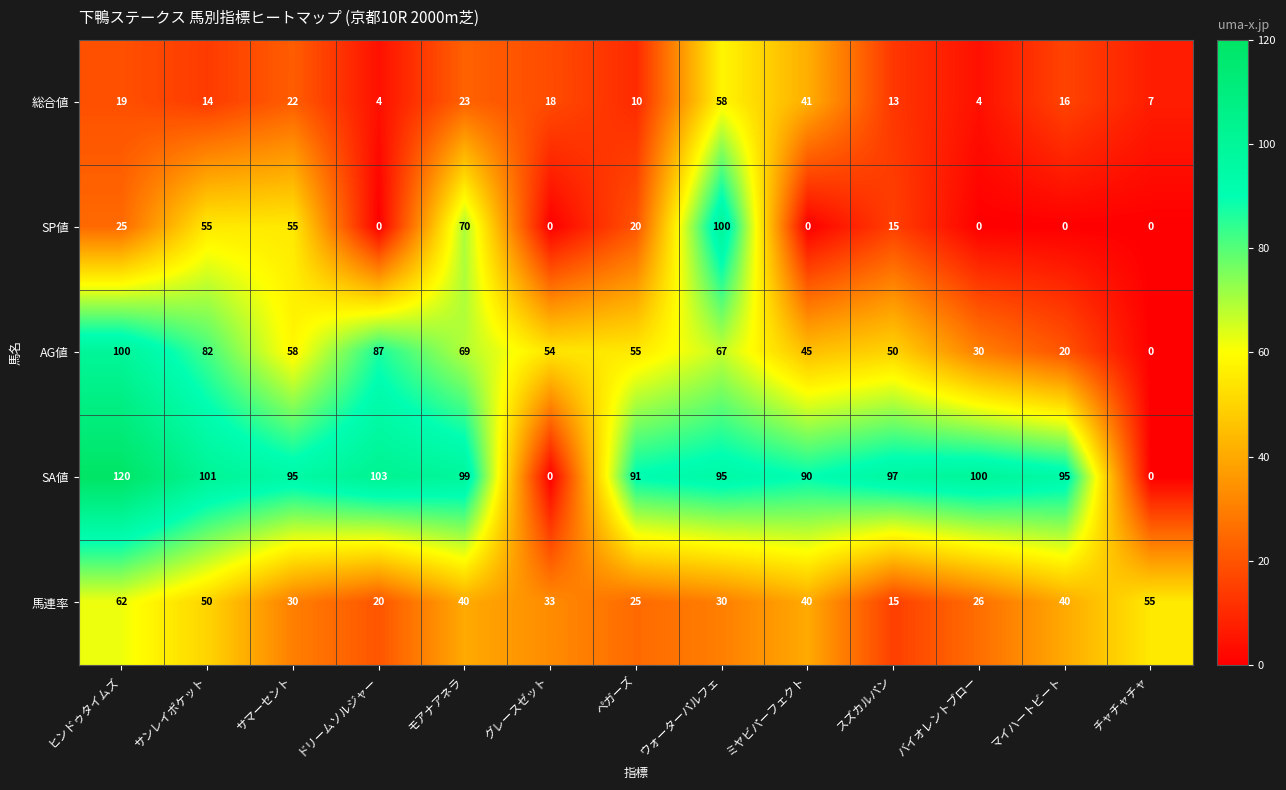

The SP値 series shows 95 at サンレイポケット. True or false?

False